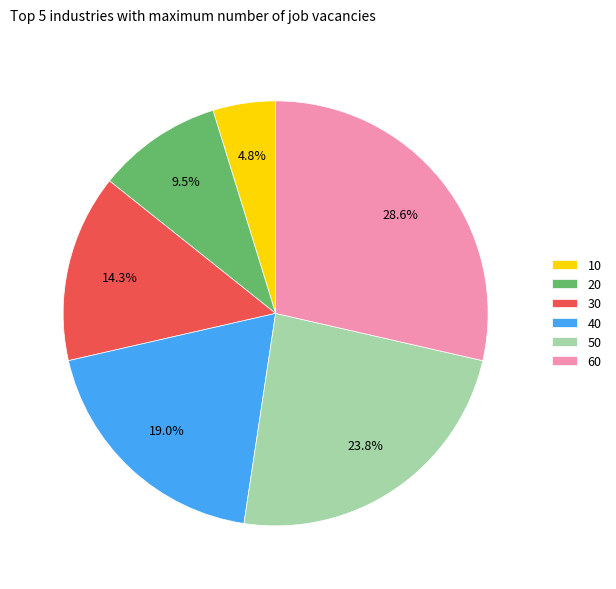

Rank the categories by value from highest to lowest.

60, 50, 40, 30, 20, 10